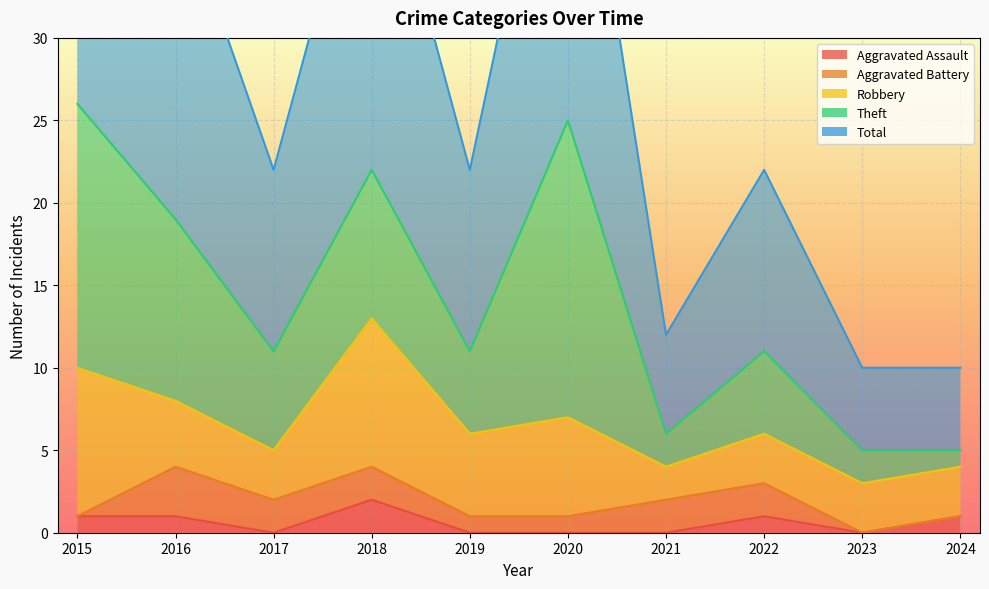

Which label corresponds to the smallest value in the chart?

2017